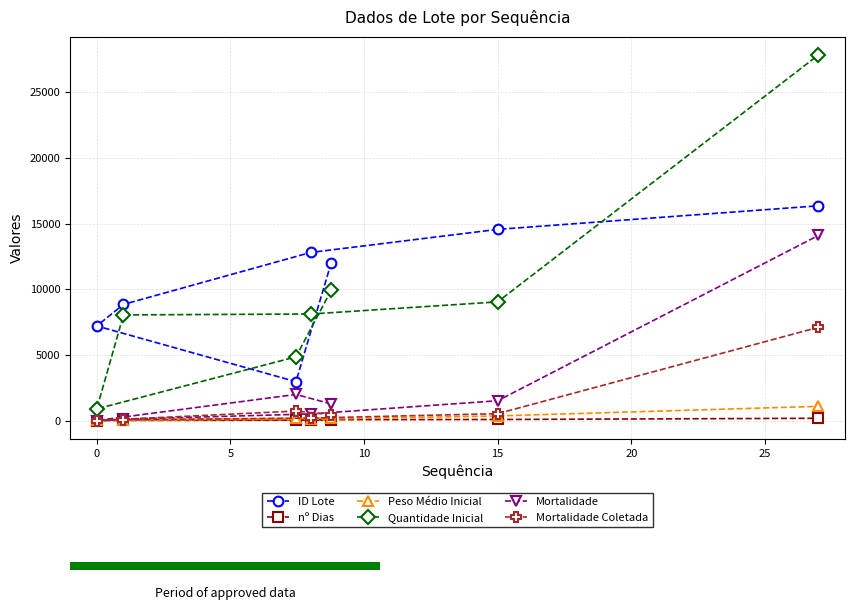

Reading left to right, transcribe all the data shown in this chart.

ID Lote: 12028.8	2958.5	7201.0	8841.5	12794.5	14554.5	16349.0
nº Dias: 61.3	28.1	0.0	42.0	62.0	79.0	172.0
Peso Médio Inicial: 186.8	170.4	11.0	40.0	98.0	350.0	1080.0
Quantidade Inicial: 9925.9	4847.7	886.0	8042.0	8109.0	9032.8	27825.0
Mortalidade: 1261.7	1985.7	0.0	103.2	501.5	1504.5	14090.0
Mortalidade Coletada: 439.6	723.6	0.0	58.0	185.5	523.0	7095.0